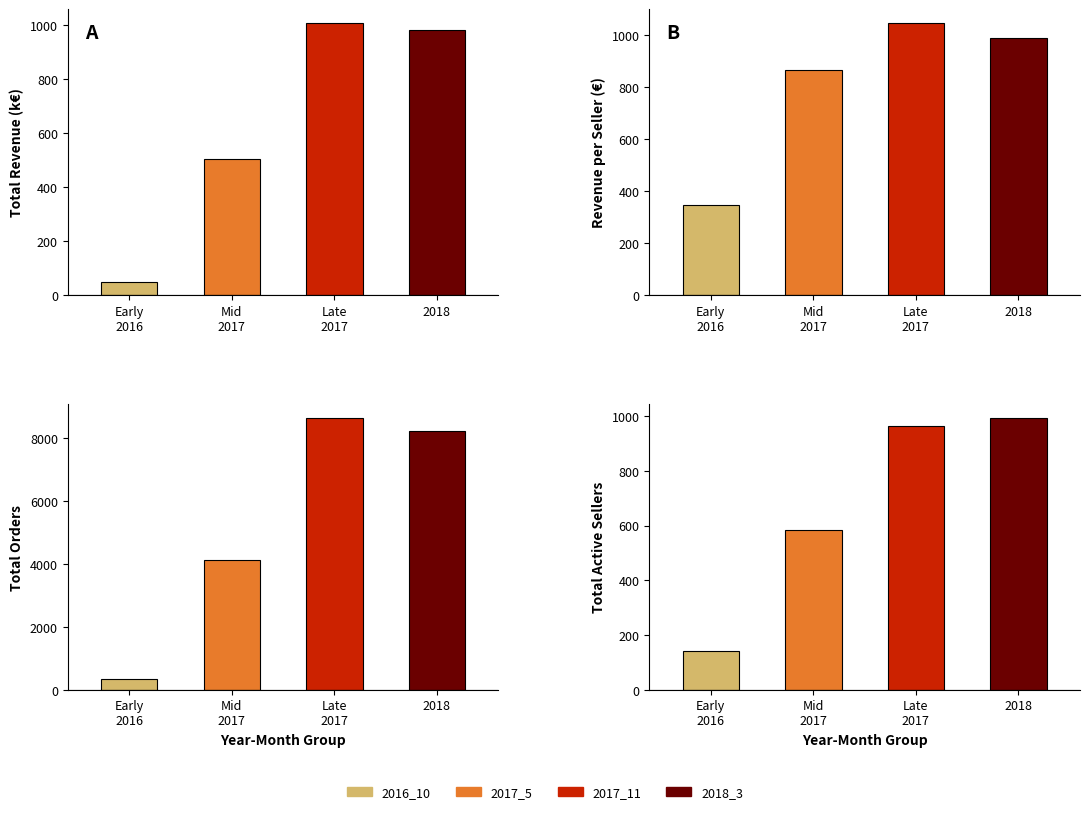

At which label does total_revenue first exceed 983?

Late
2017